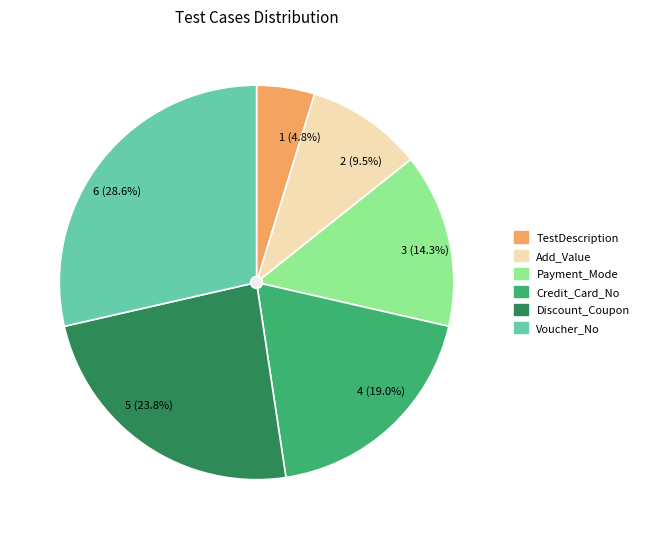

What is the change in value from Add_Value to Discount_Coupon?

+3